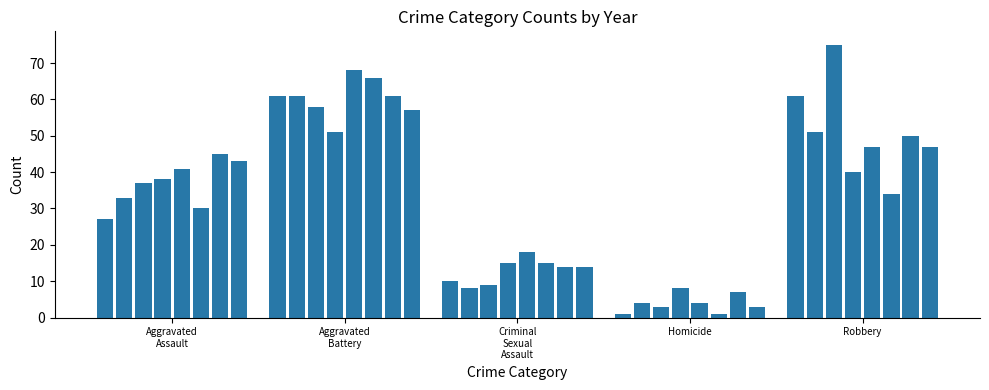

Is the value of Robbery at 6 greater than the value of Criminal Sexual Assault at Robbery?

Yes